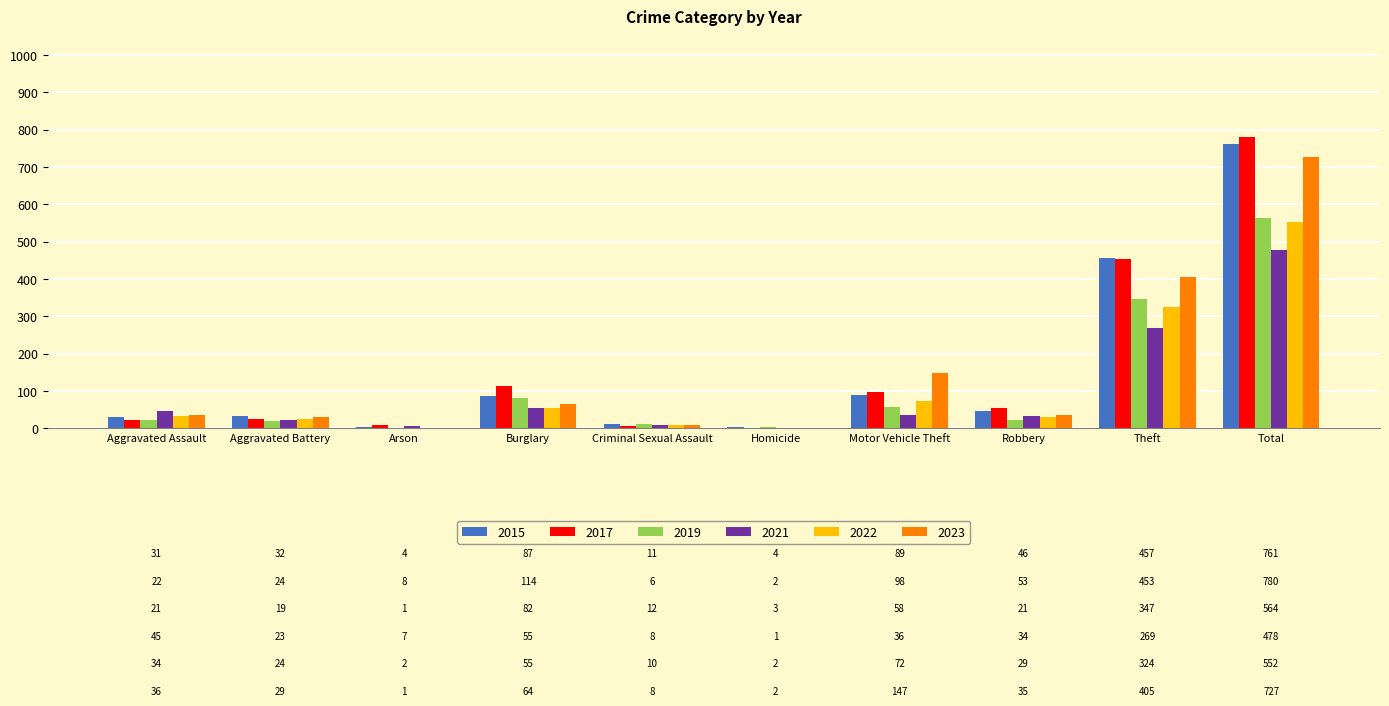

Count the number of data series in this chart.

6